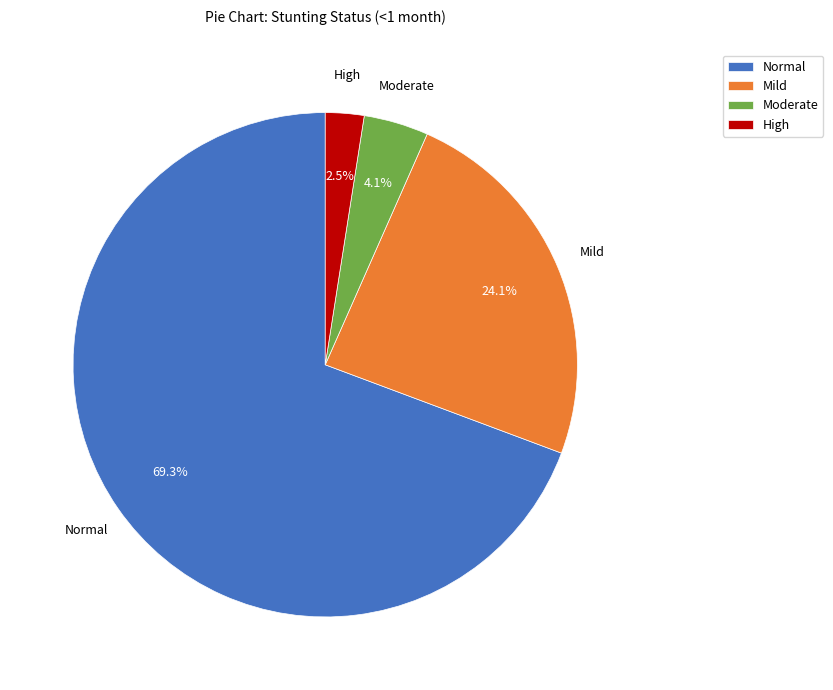

Between Moderate and Mild, which is larger?

Mild